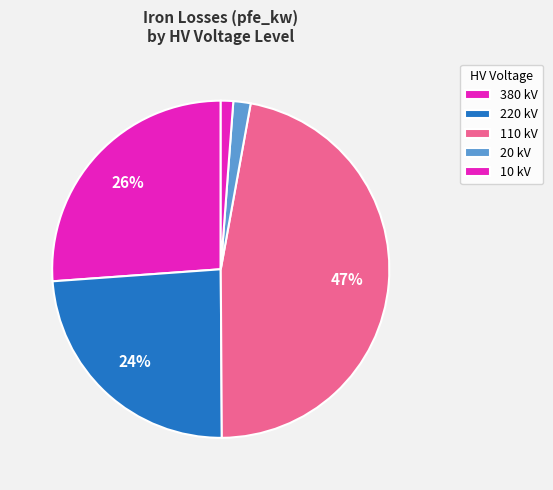

Count the number of slices in the pie.

5